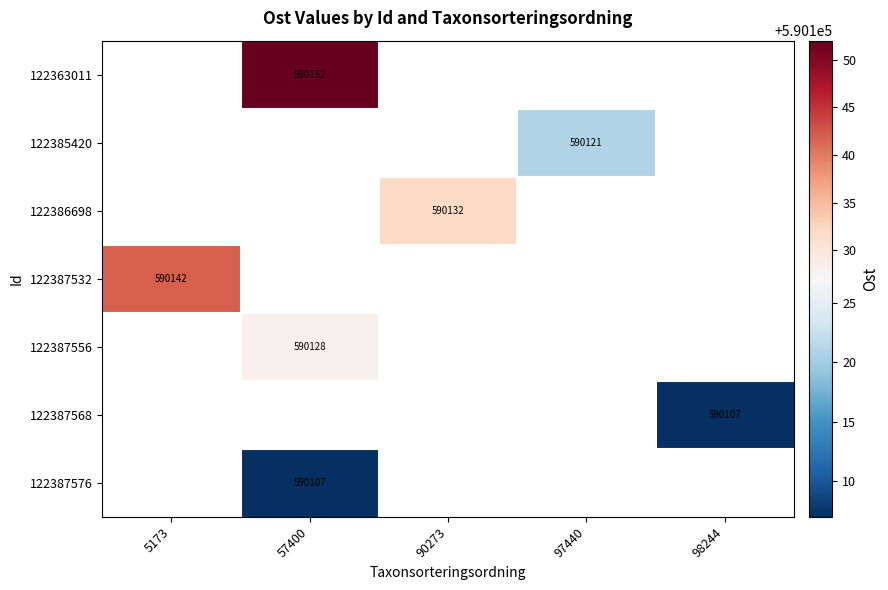

Is it true that 122363011 equals 590152 at 57400?

True